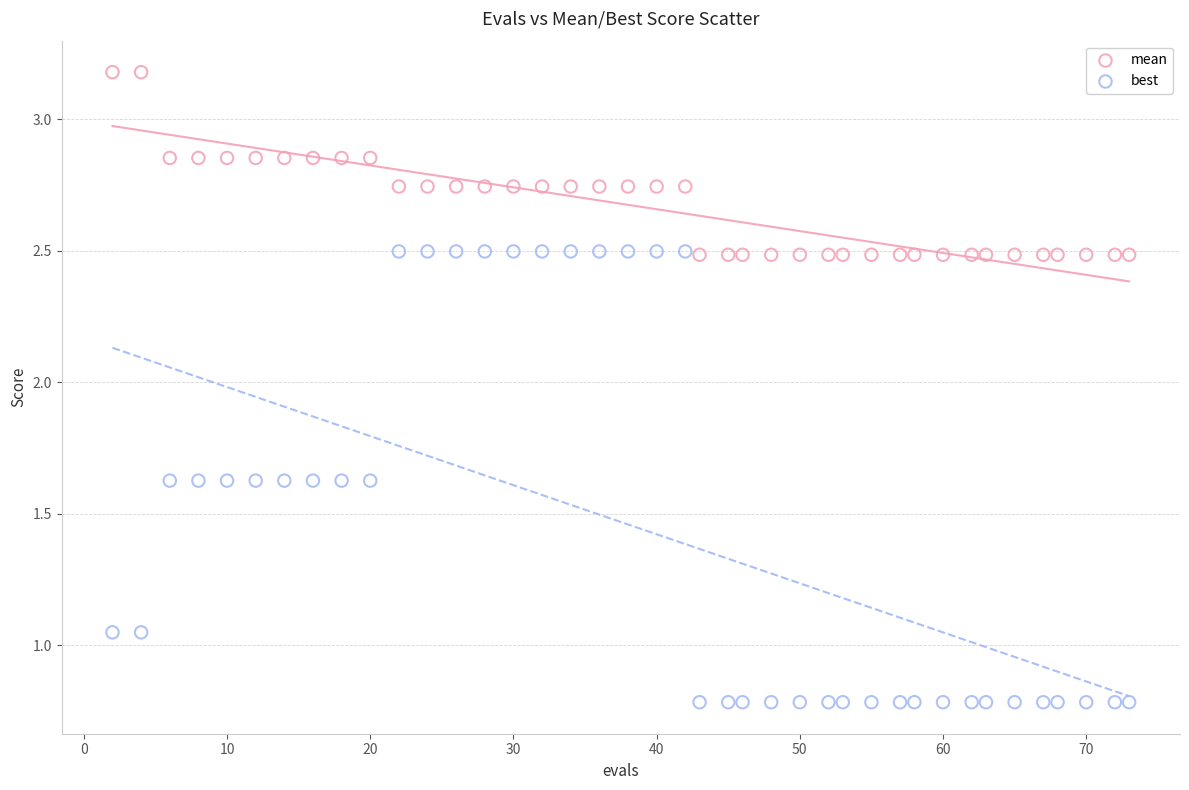

Which series has the largest Y range (max minus min)?

best